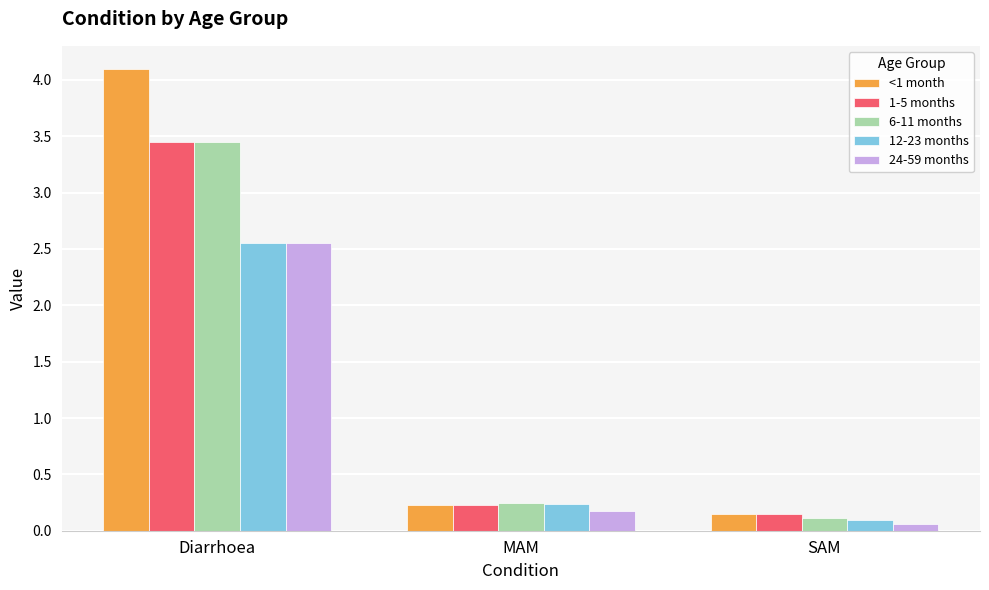

What is the difference between the 1-5 months values at SAM and Diarrhoea?

3.3